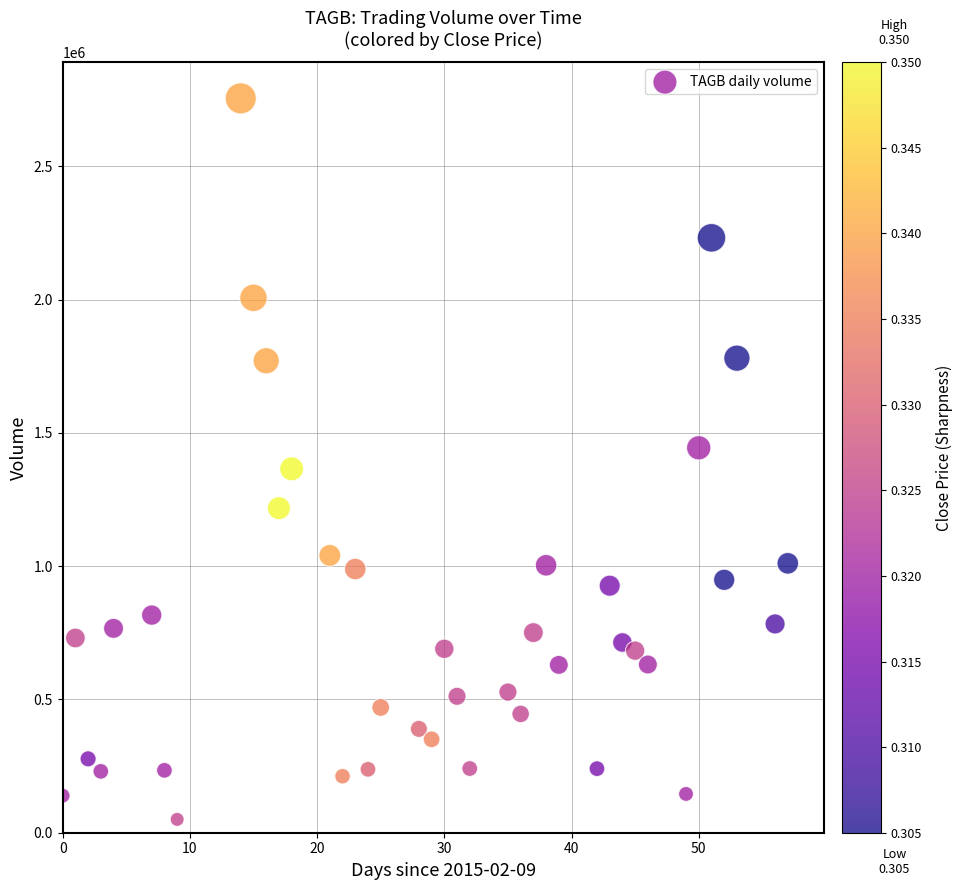

What is the range of Y values (max minus min)?

2705200